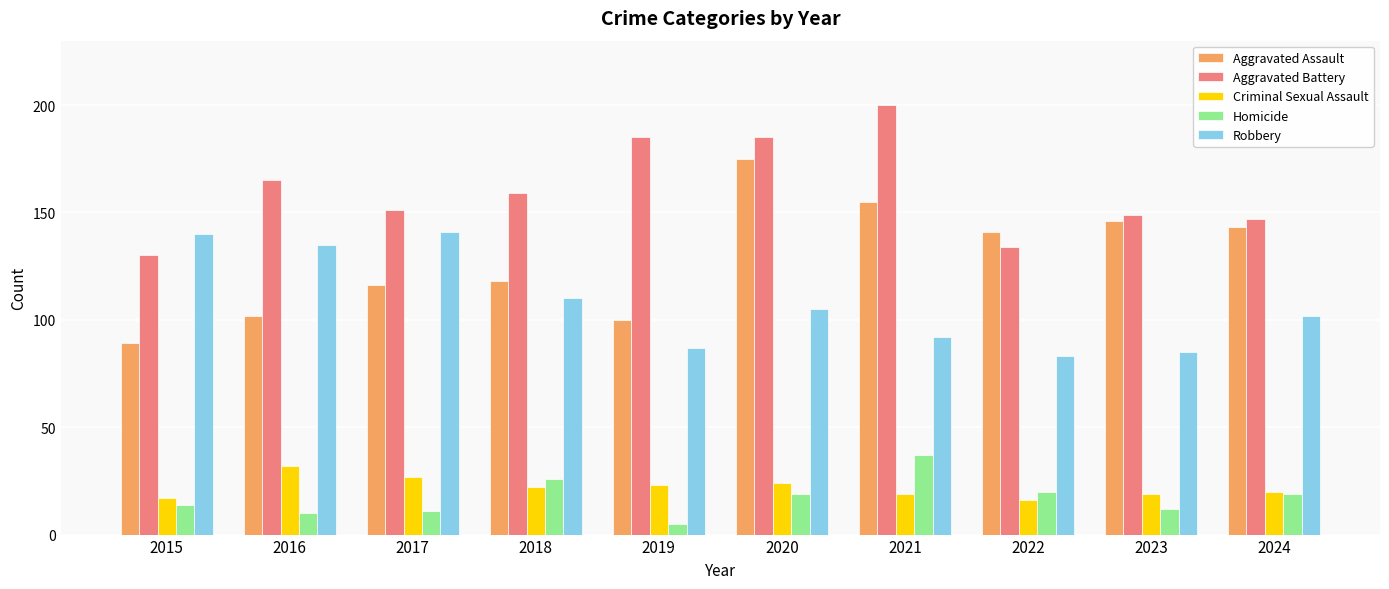

What are all the series names shown in the legend?

Aggravated Assault, Aggravated Battery, Criminal Sexual Assault, Homicide, Robbery